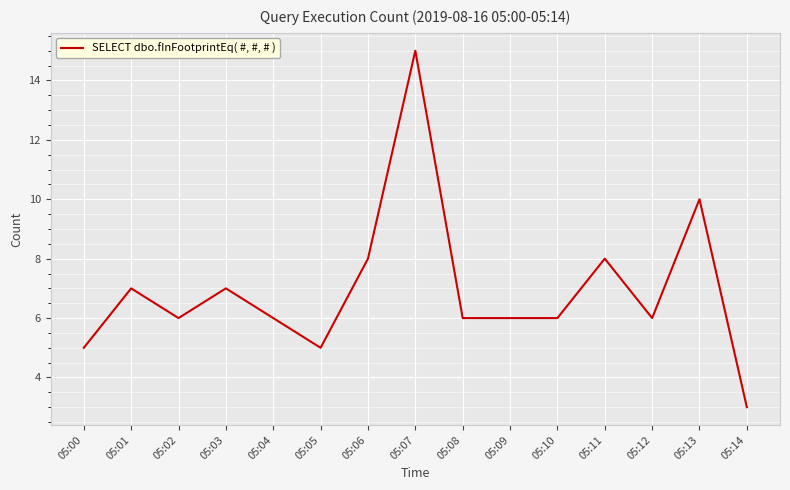

Where does the data first go above 6?

05:01